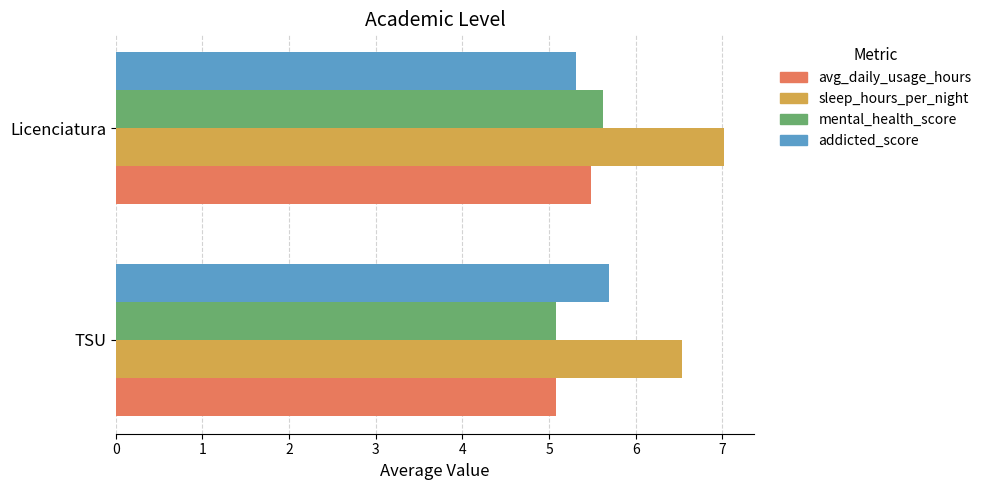

Where is mental_health_score nearest to the value 5?

TSU